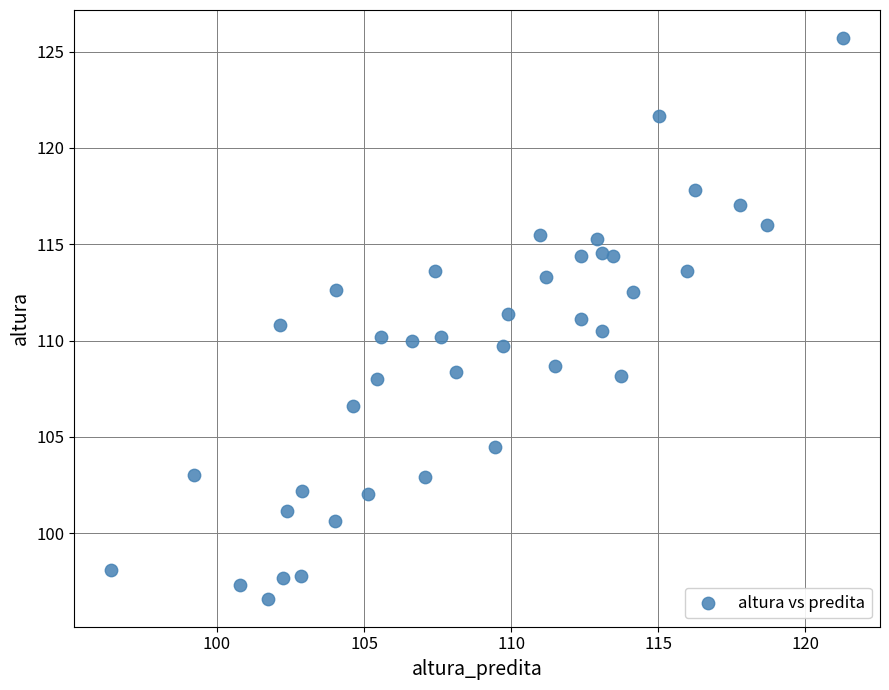

What is the range of Y values (max minus min)?

29.1